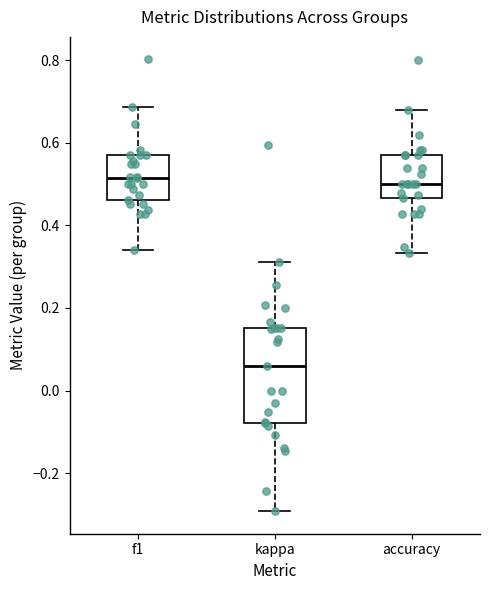

Reading left to right, read every box against the y-axis: the position of its median line, the range the box covers, and the ends of its whiskers. The values are not printed on the chart, so give them approximately, as read against the axis.

f1: median 0.52, box 0.46 to 0.58, whiskers 0.34 to 0.68
kappa: median 0.06, box -0.08 to 0.16, whiskers -0.30 to 0.32
accuracy: median 0.50, box 0.46 to 0.58, whiskers 0.34 to 0.68